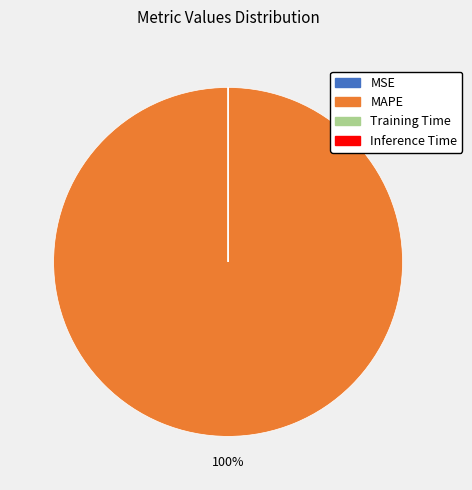

What is the majority slice?

MAPE